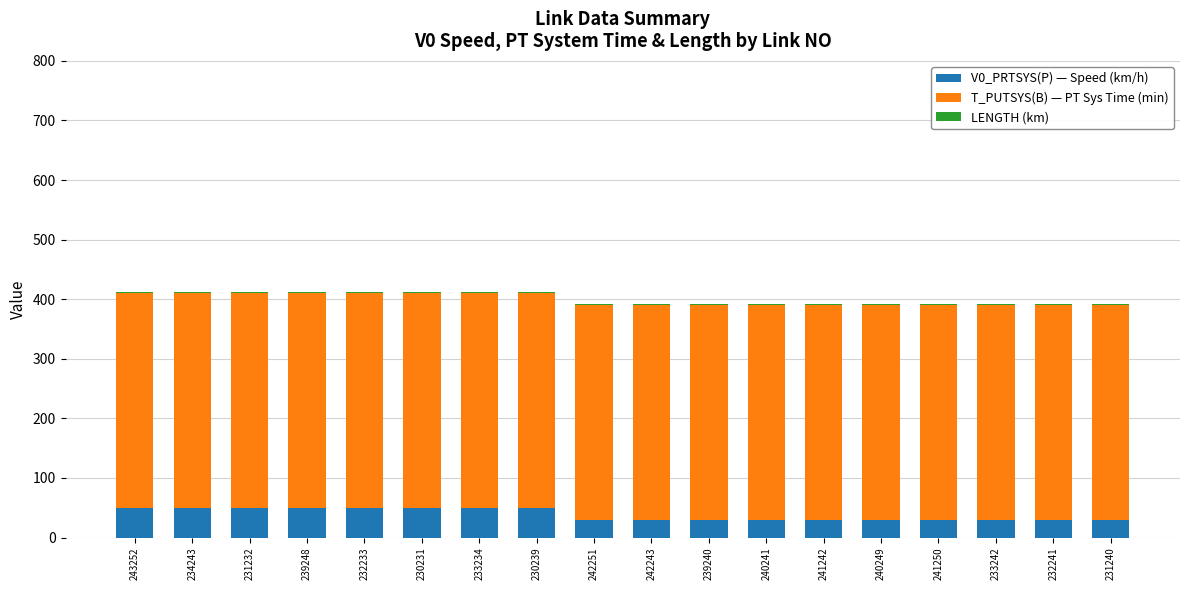

The V0_PRTSYS(P) — Speed (km/h) series shows 85 at 239248. True or false?

False